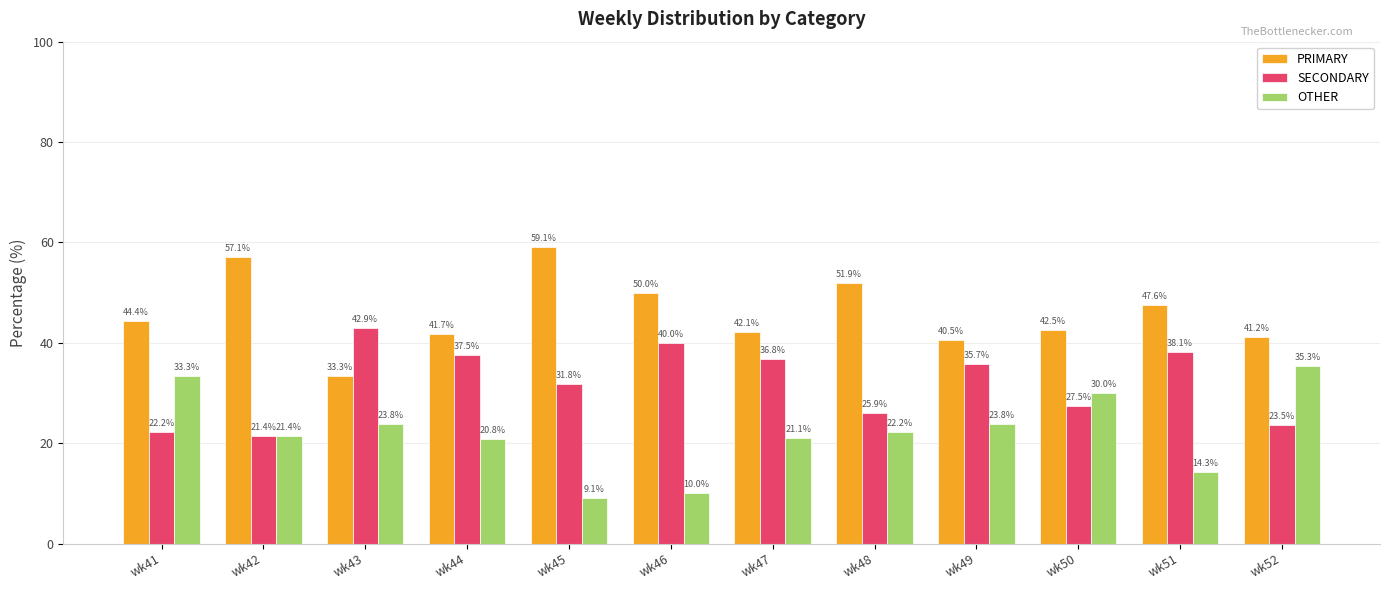

Which series changed the most between wk43 and wk47?

PRIMARY